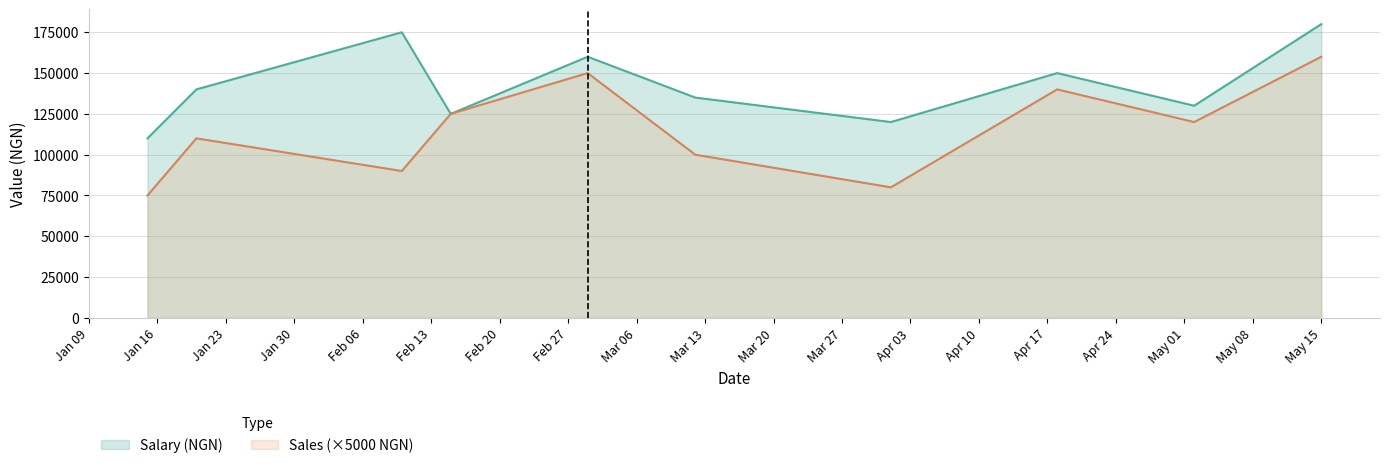

True or false: Salary (NGN) and Sales cross at least once.

False